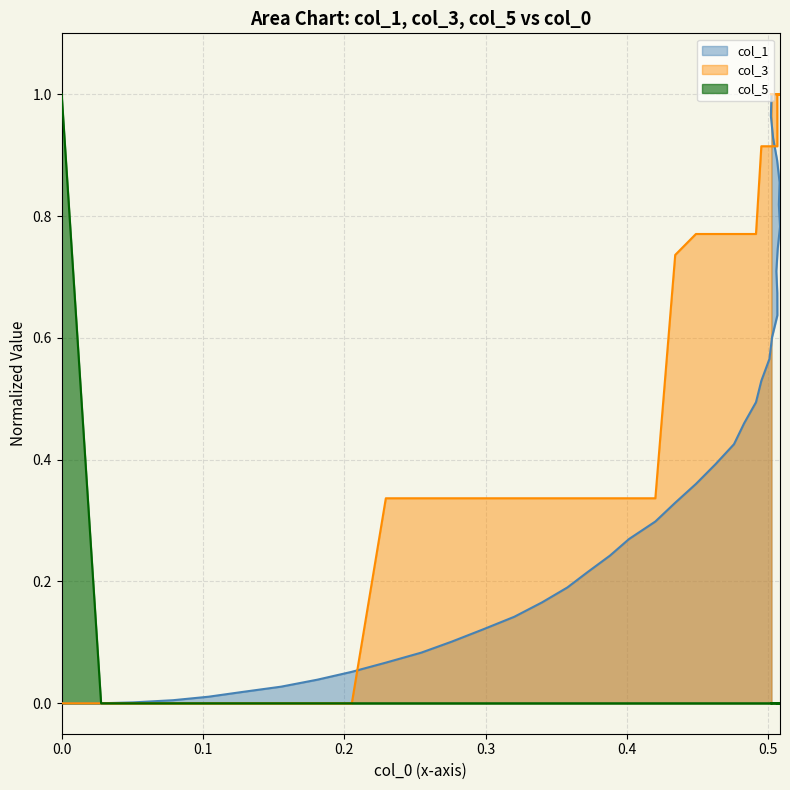

Is it true that col_1 equals 1.3 at 36?

False